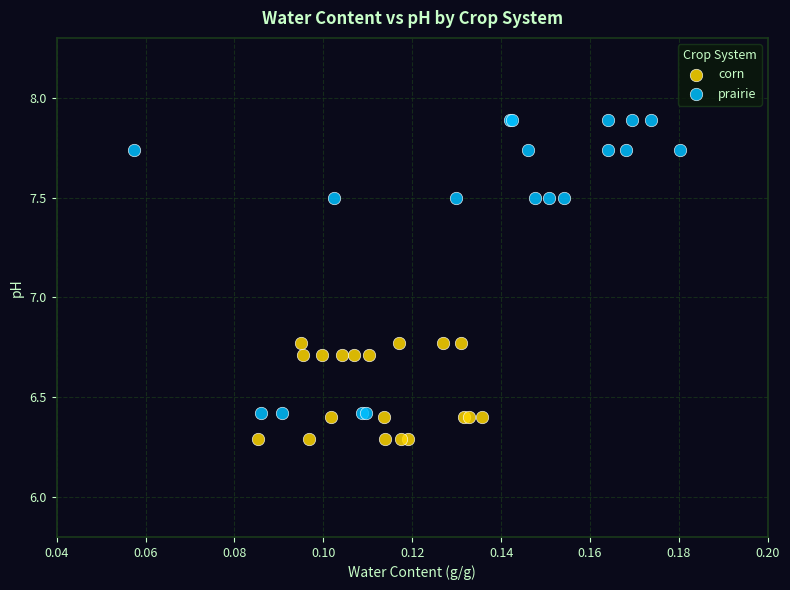

Which series reaches the minimum Y coordinate?

corn